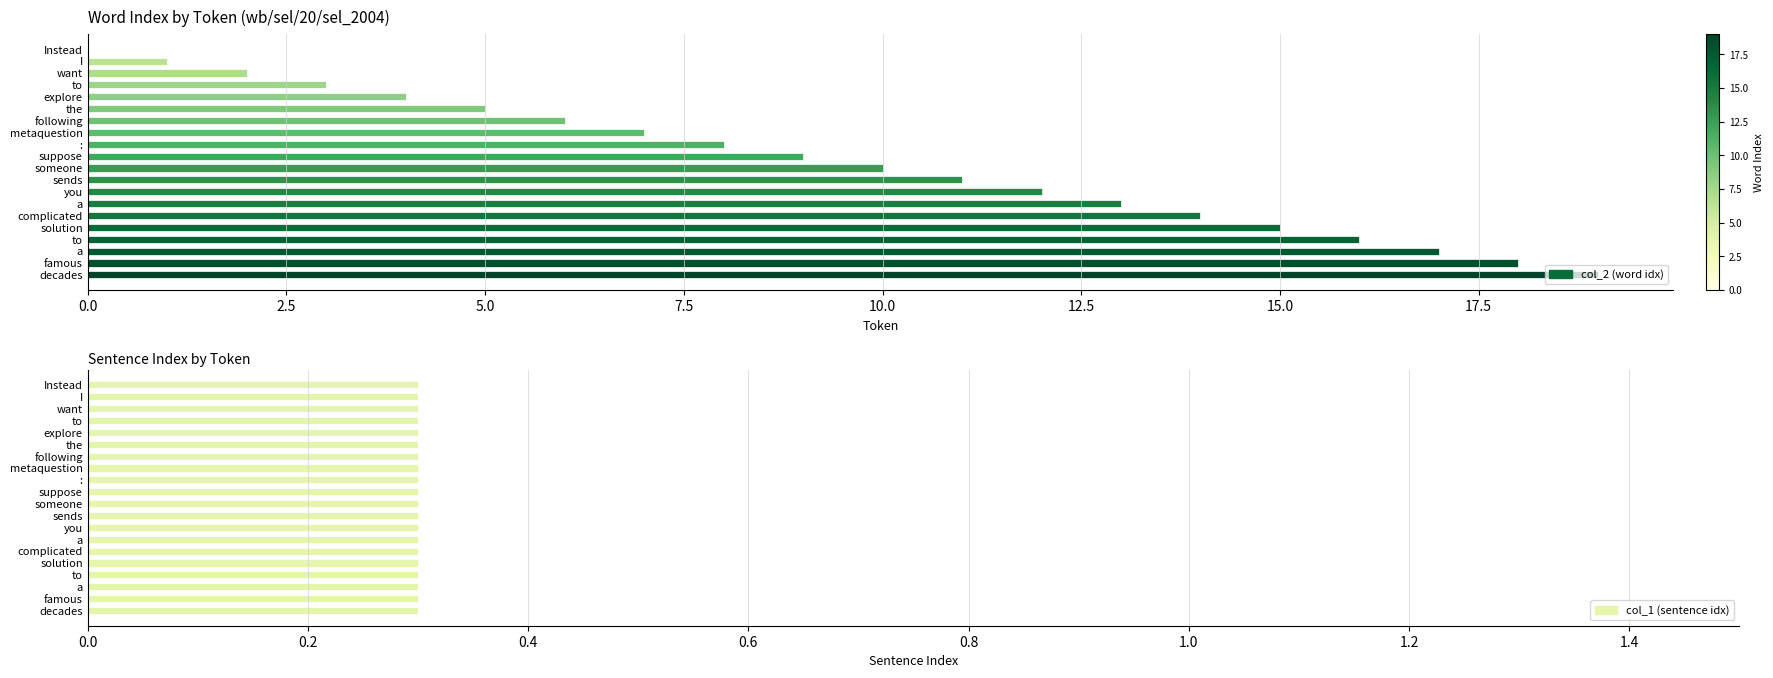

What is the value of the col_2 (word idx) bar at the 5th from the left?

4.0